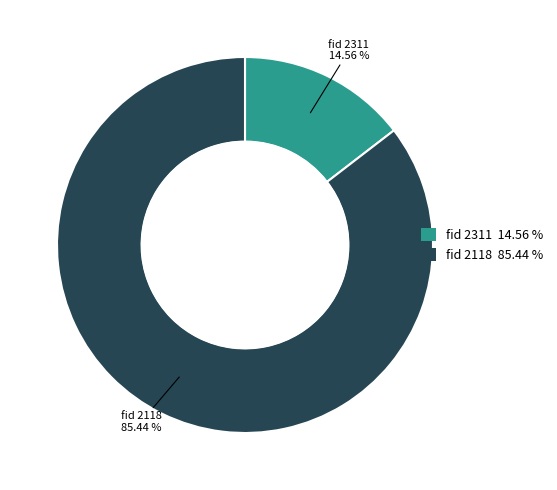

Does any single category account for the majority?

Yes